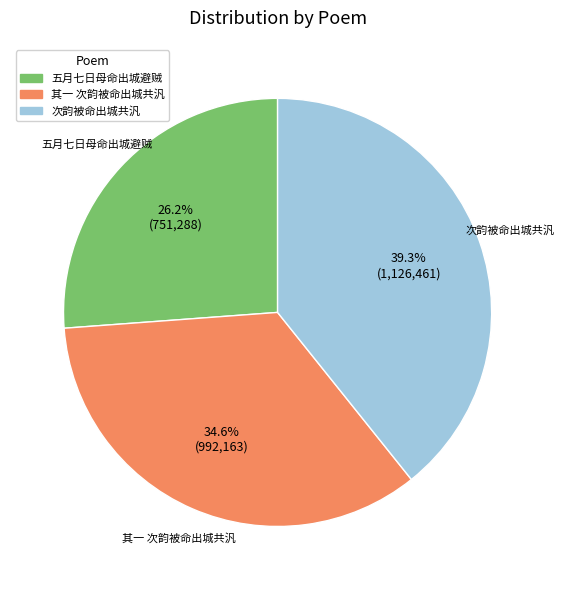

Is there a majority slice in this chart?

No